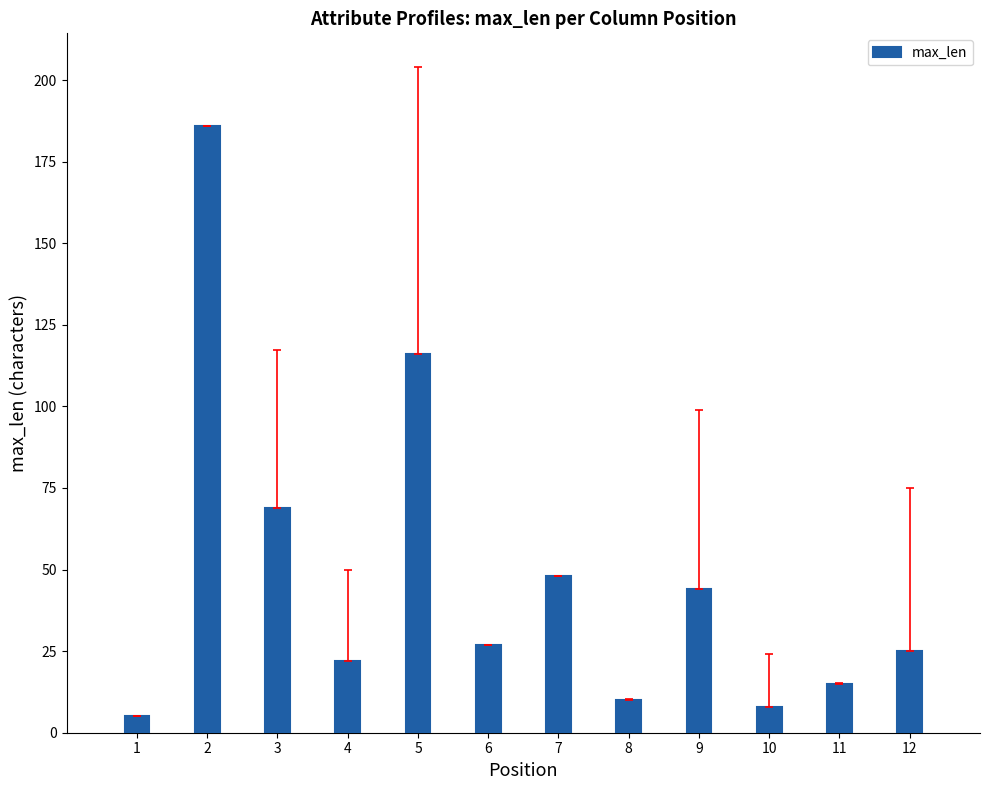

True or false: the data shows 15 at 11.

True